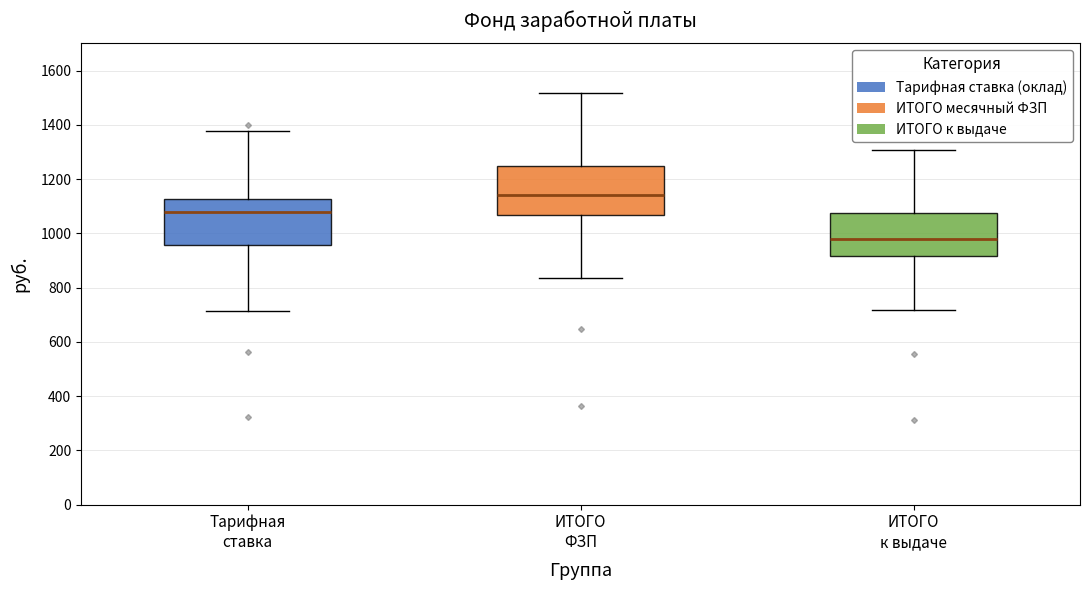

Which box's median line is the lowest?

ИТОГО к выдаче